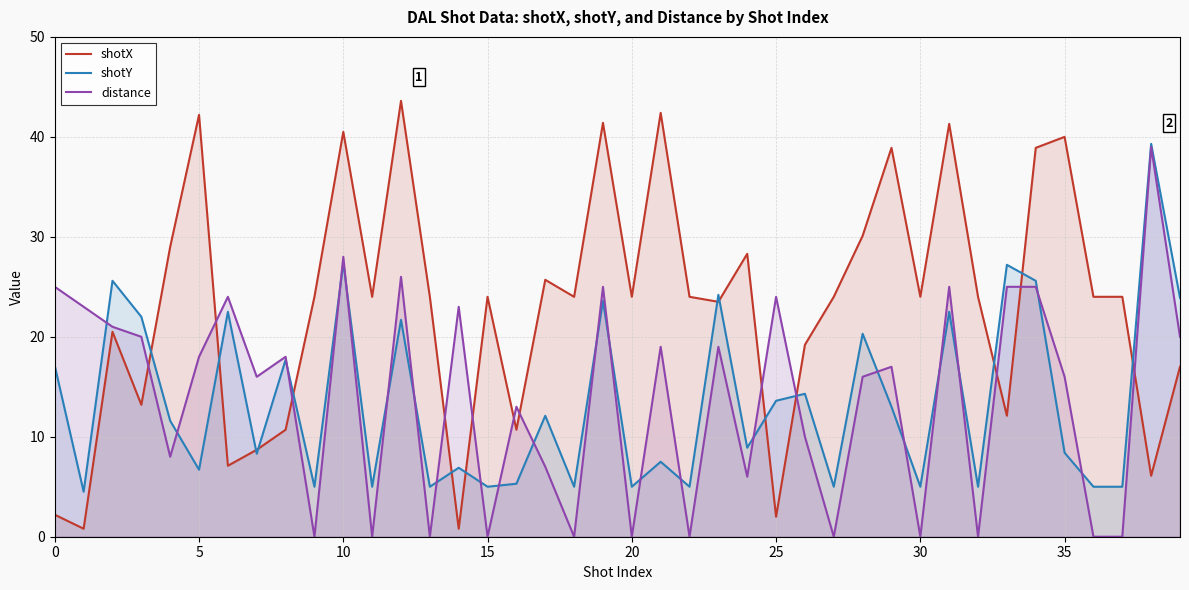

What is the greatest value displayed?

43.6